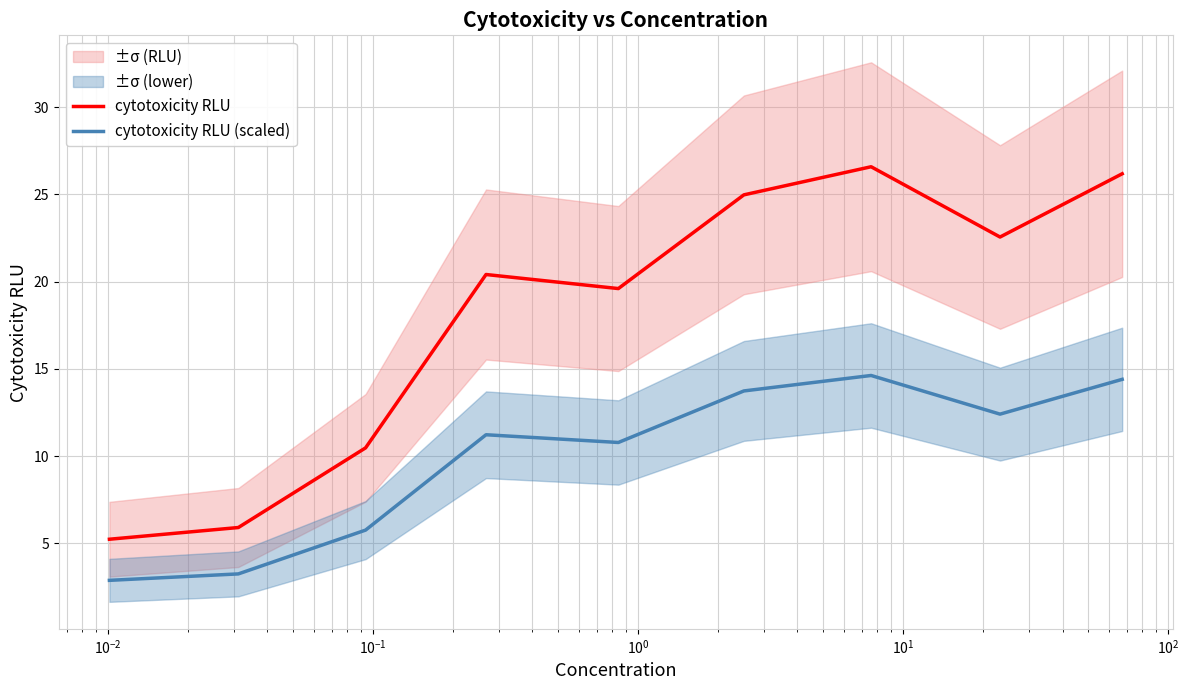

What is the sum of all cytotoxicity RLU (scaled) values?

89.0